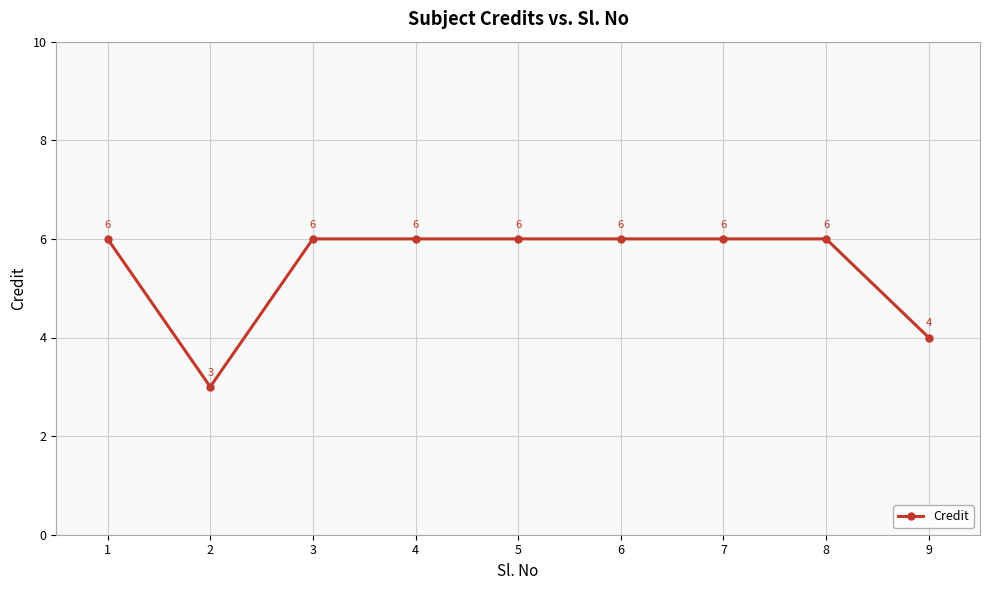

At which category does the data reach its first local valley?

2